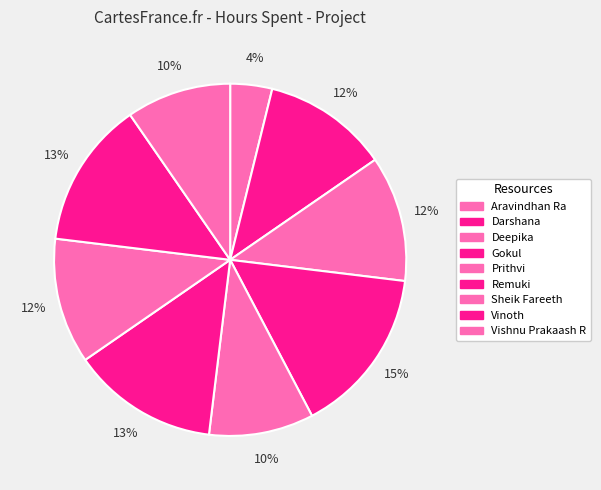

Count the number of slices in the pie.

9